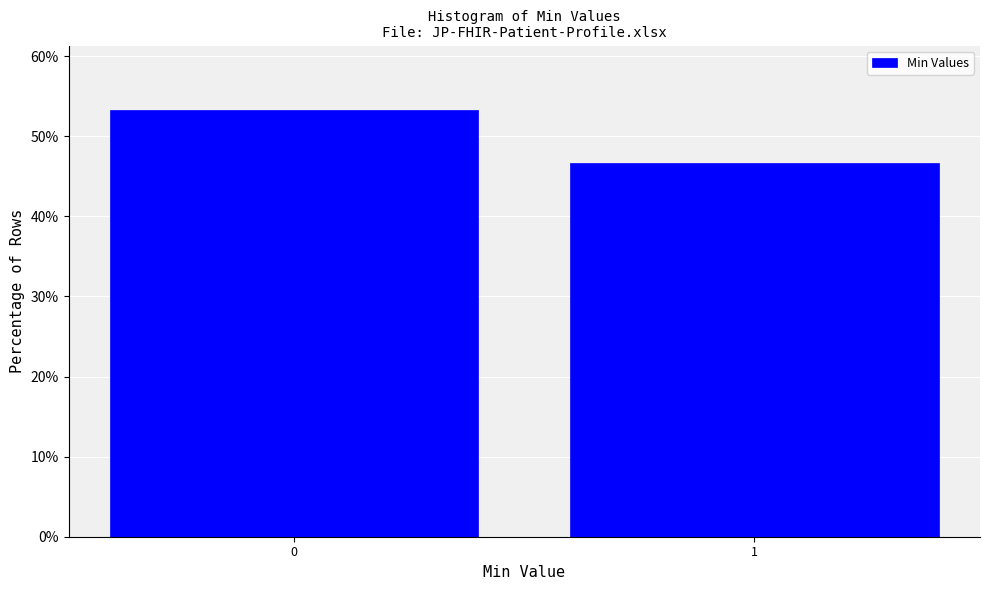

Reading left to right, transcribe all the data shown in this chart.

53.3	46.7